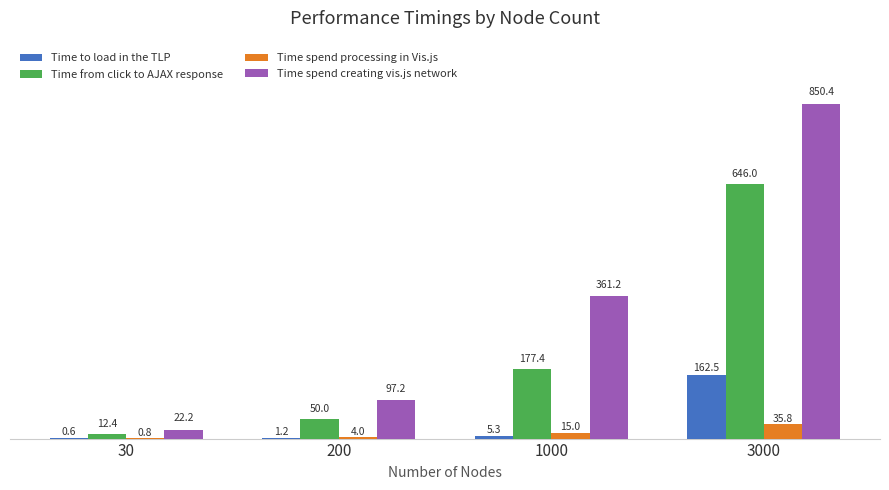

Is the value of Time to load in the TLP at 200 greater than the value of Time from click to AJAX response at 1000?

No